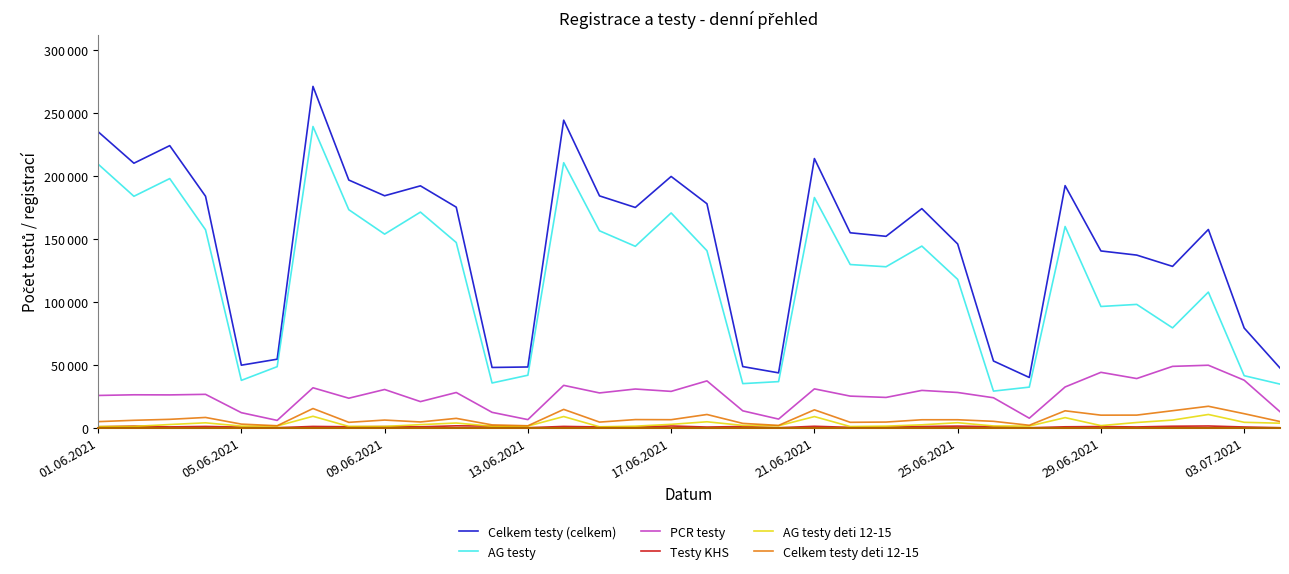

Is this an area chart (filled region under the line)?

No